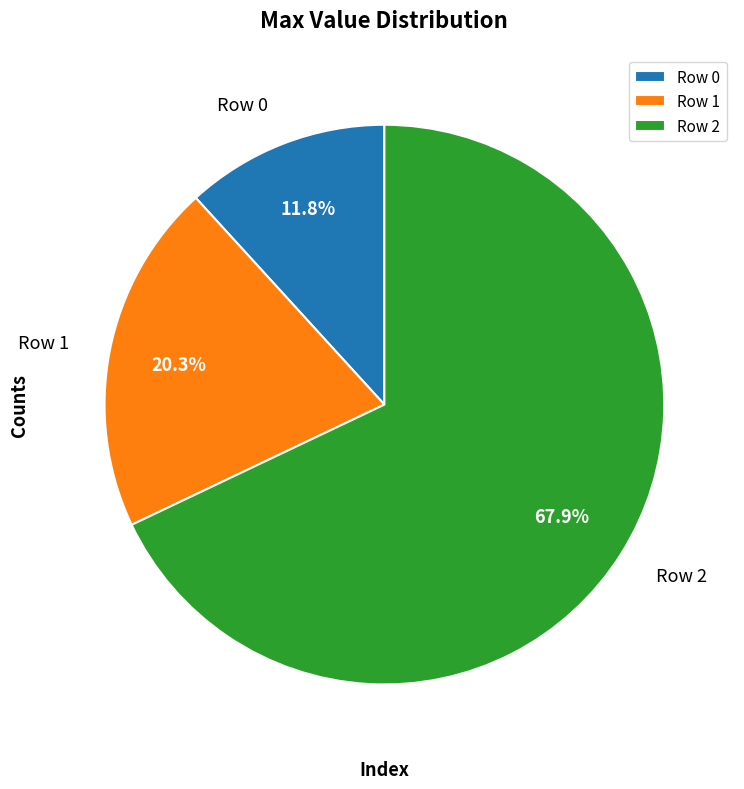

What is the smallest slice in the pie chart?

Row 0